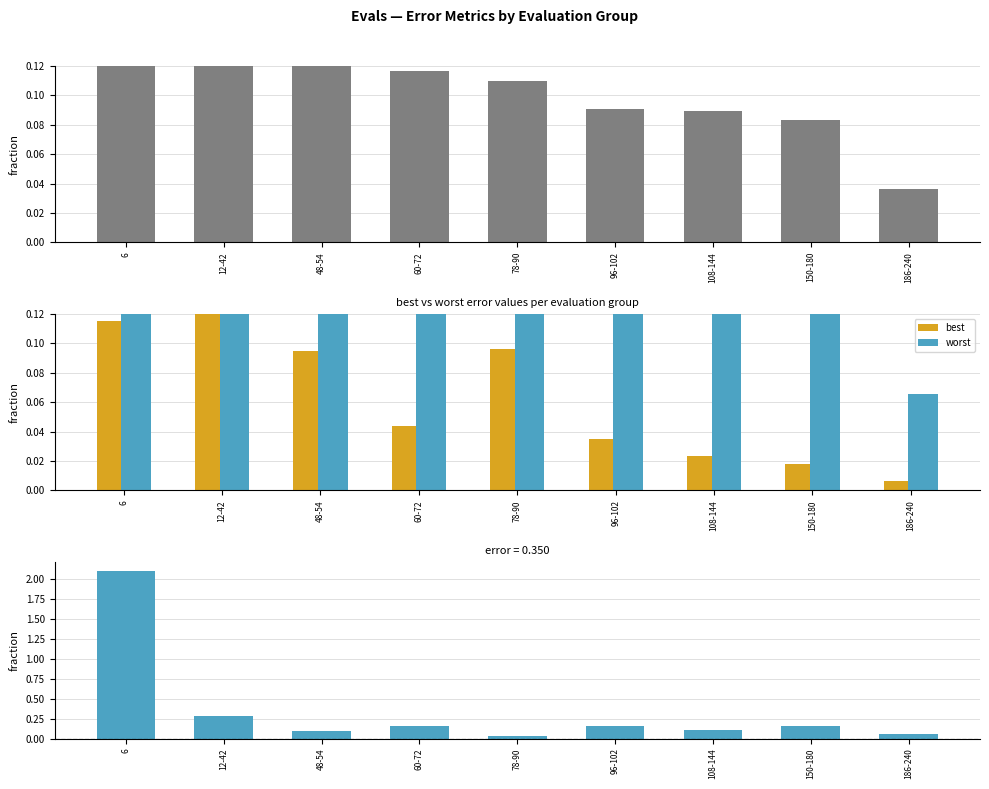

What is the sum of the worst - best values at 6 and 60-72?

2.3